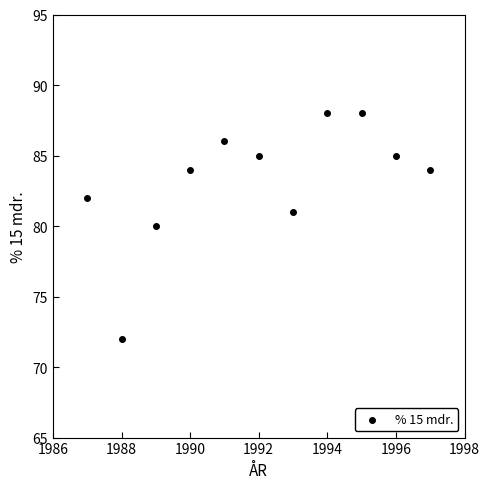

What is the average X value?

1992